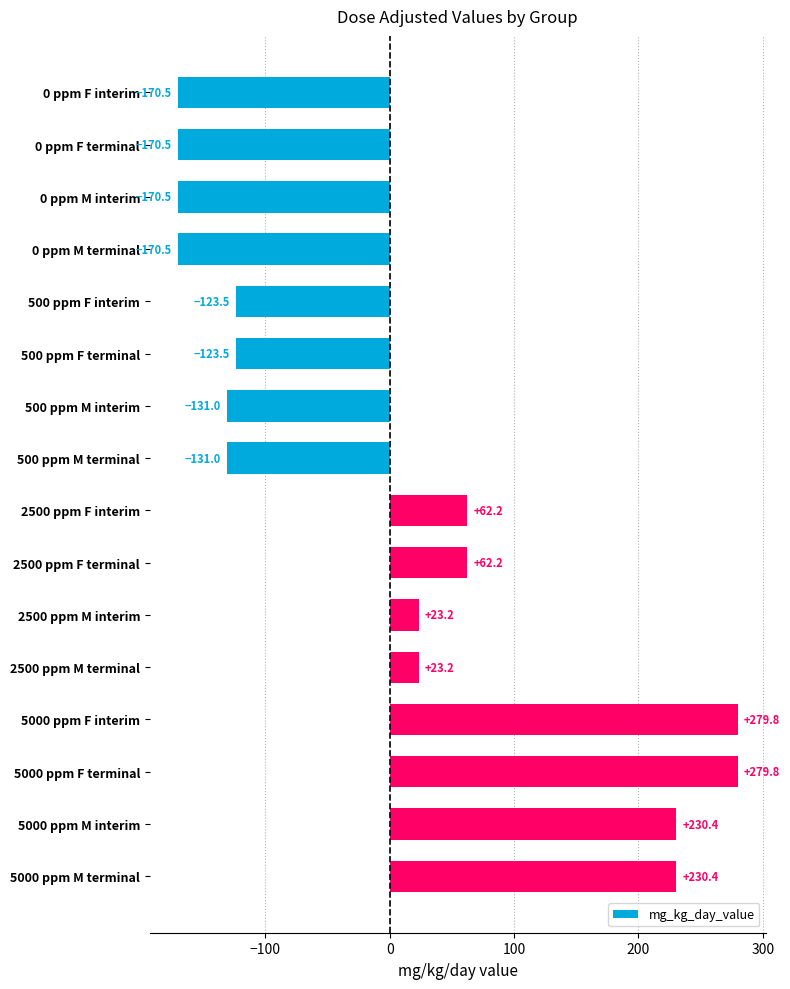

What position from the top is 5000 ppm F interim?

13